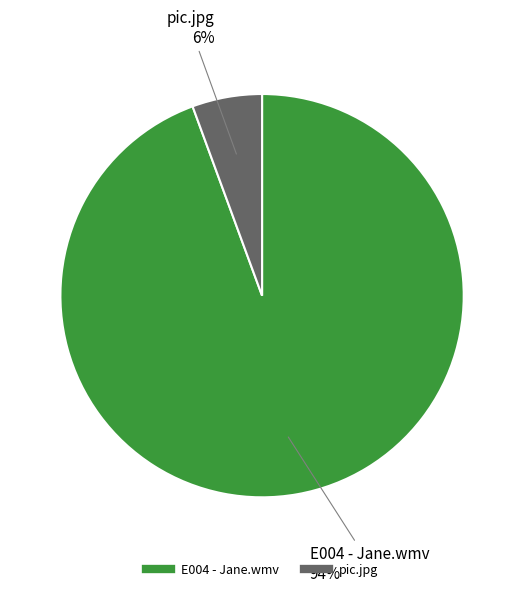

Does any single category account for the majority?

Yes